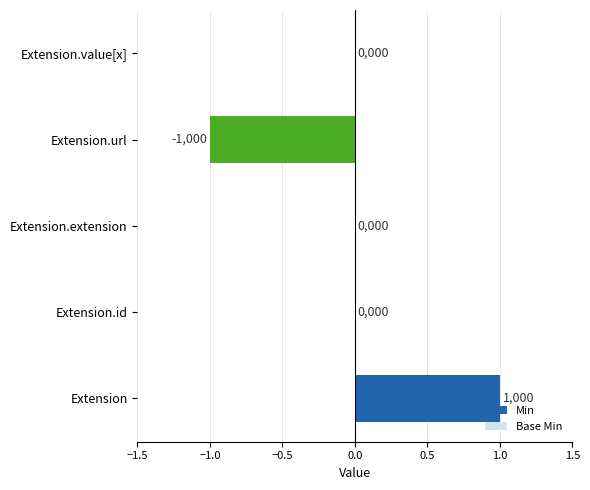

Is it true that the value at Extension.value[x] is 0?

True